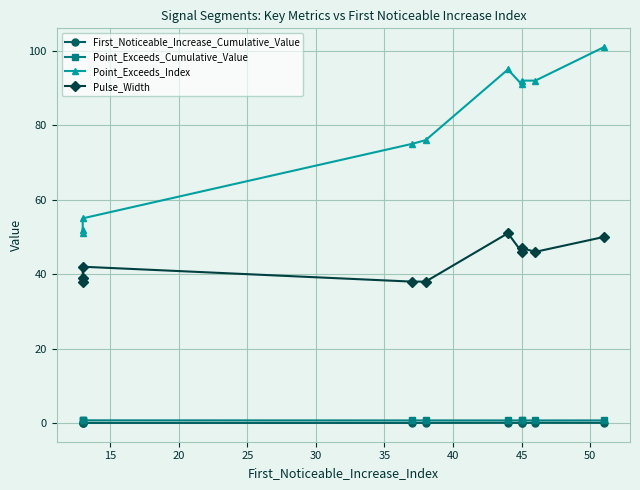

What is the value of the Point_Exceeds_Cumulative_Value point at the 3rd from the left?

0.7